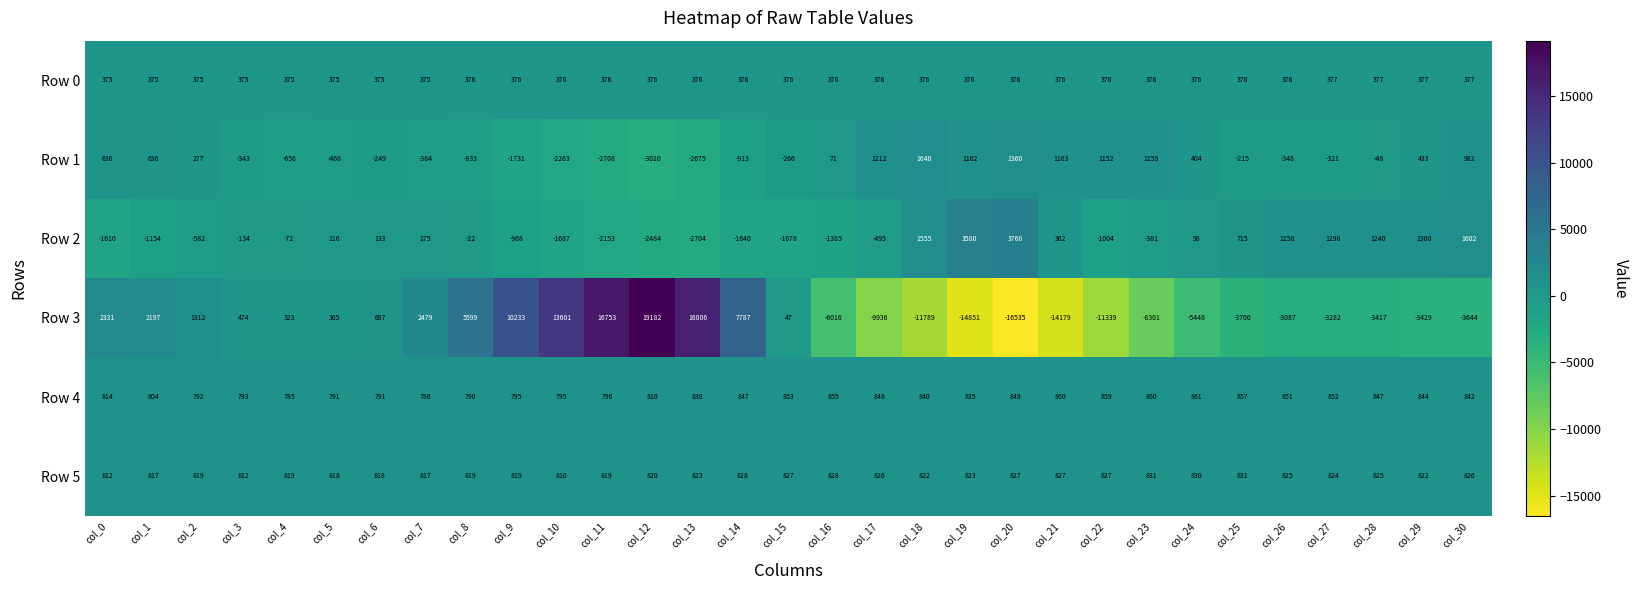

Rank the series by their maximum value, from highest to lowest.

Row 3, Row 2, Row 1, Row 4, Row 5, Row 0